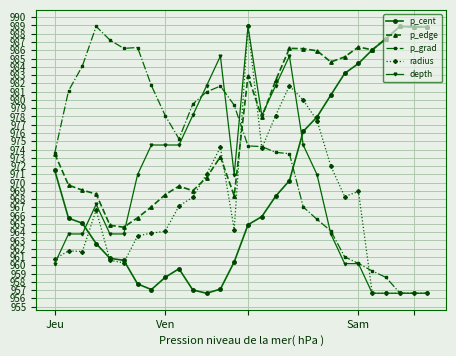

What is the maximum value shown in the chart?

988.9